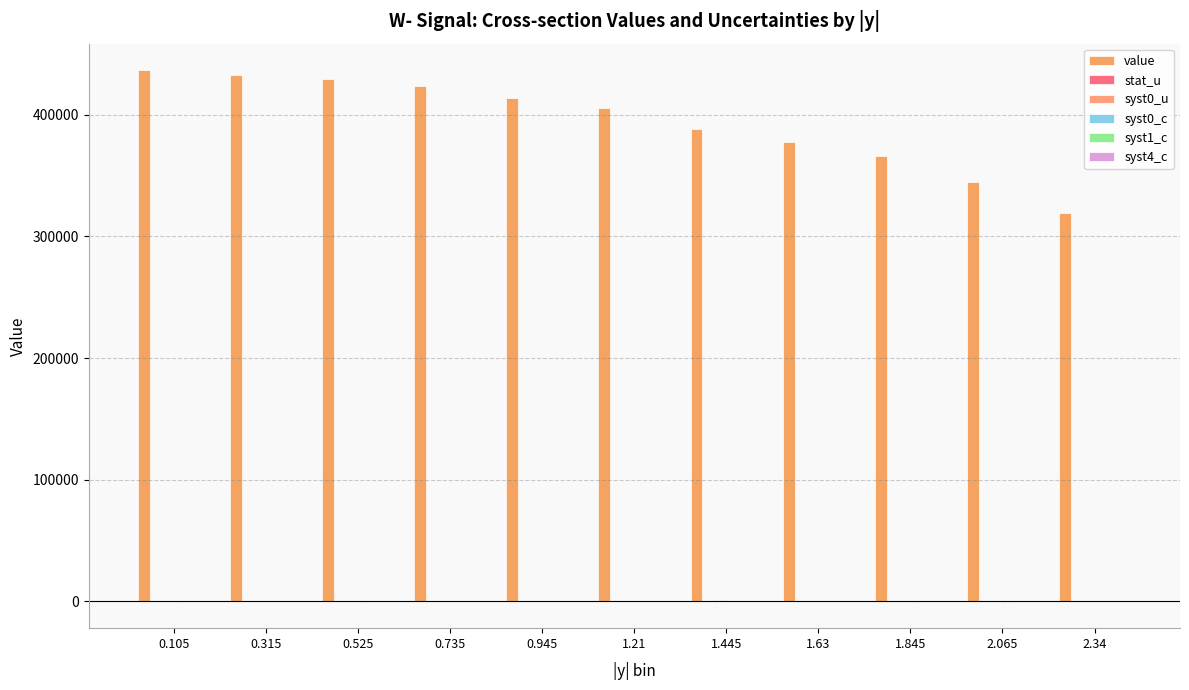

Are the bars grouped side by side (vs. stacked)?

Yes